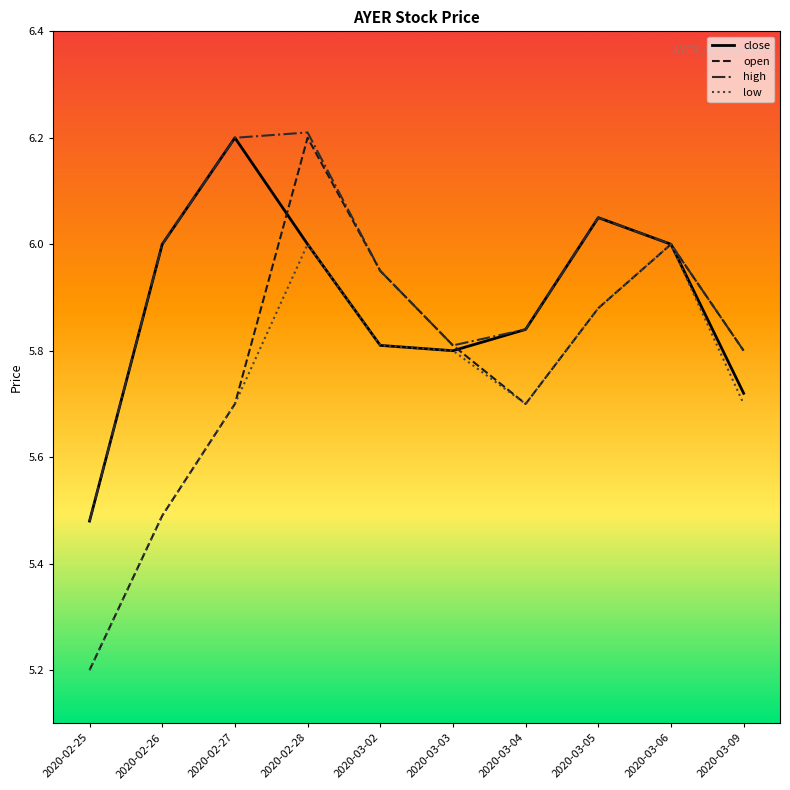

Rank the series by their average value, from lowest to highest.

low, open, close, high